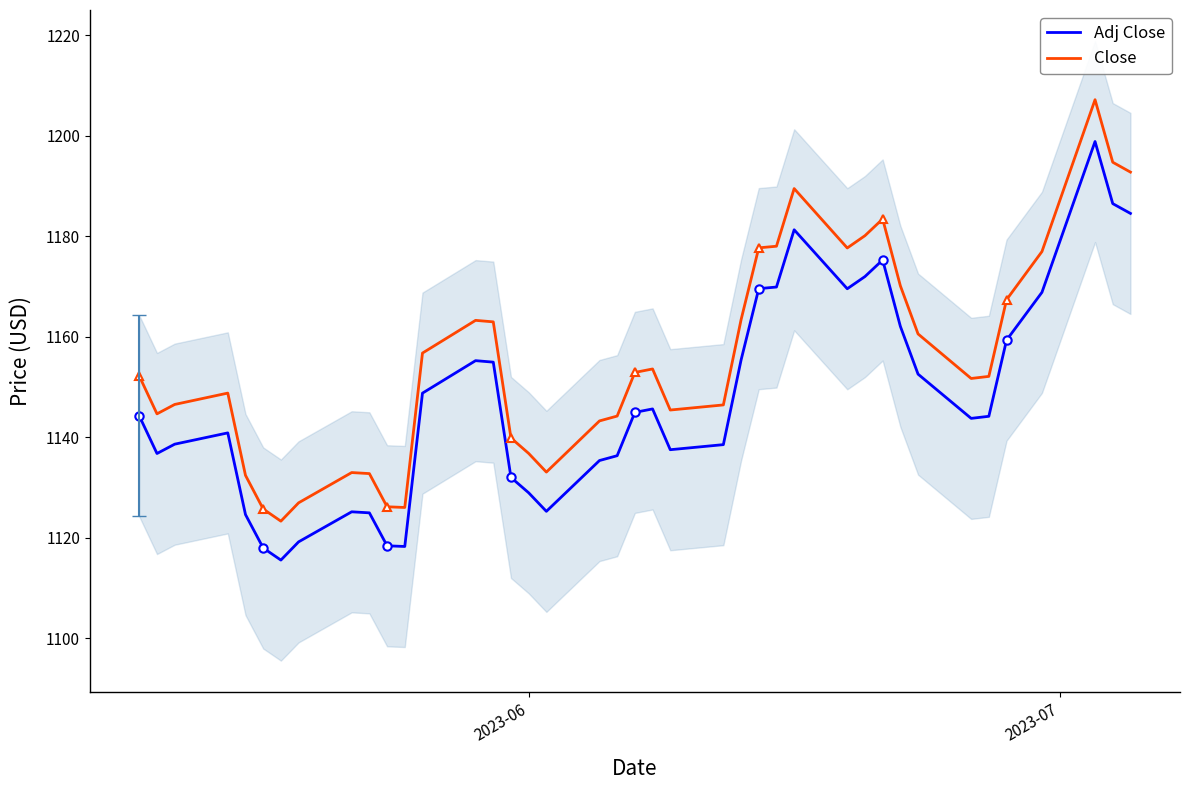

In Adj Close, how many points are lower than both neighbors (excluding endpoints)?

7